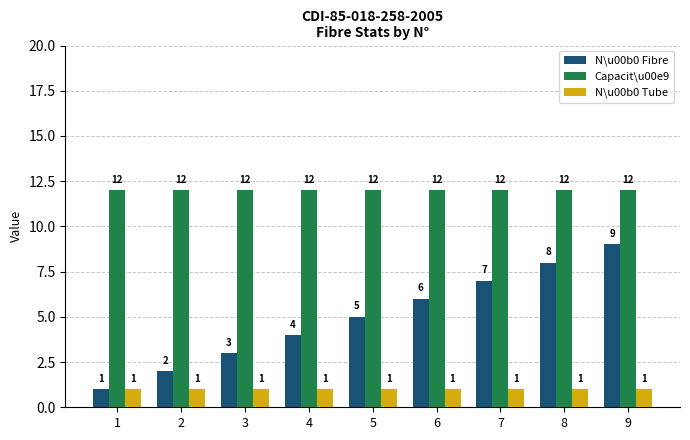

The N\u00b0 Tube series shows 1 at 5. True or false?

True